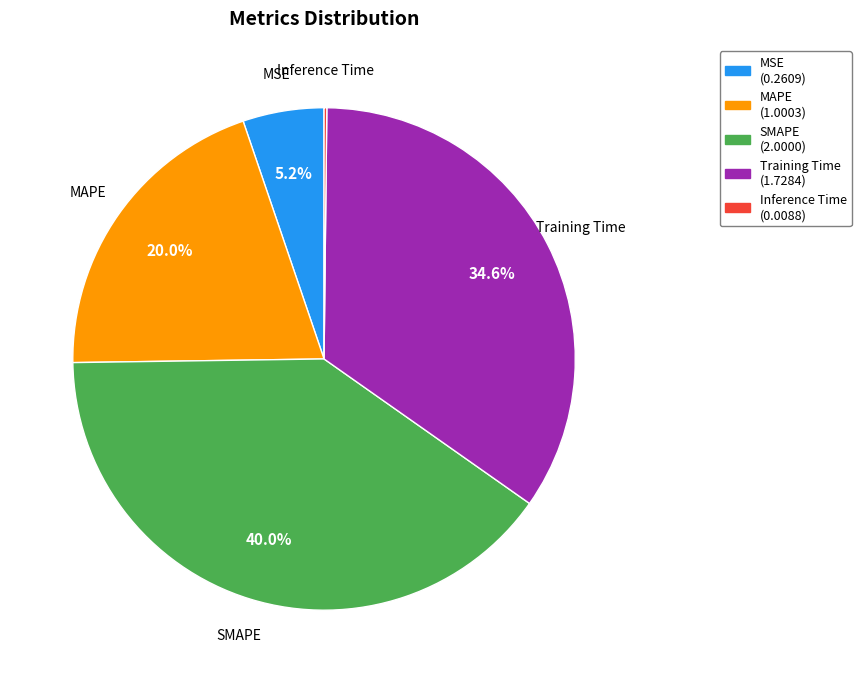

Is MAPE the majority of the pie?

No